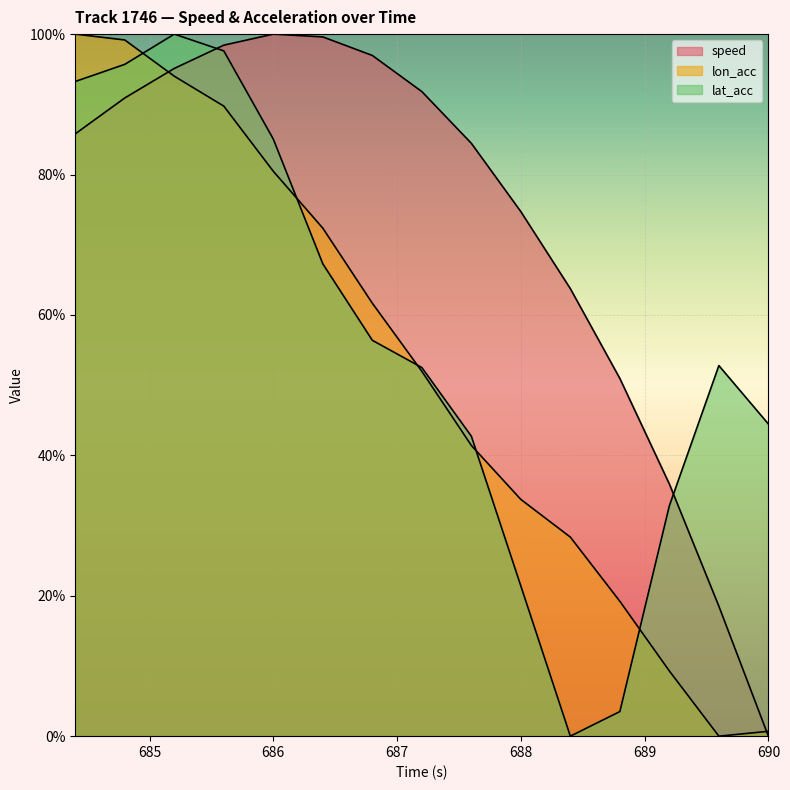

What is the label of the 11th point from the left?

688.4